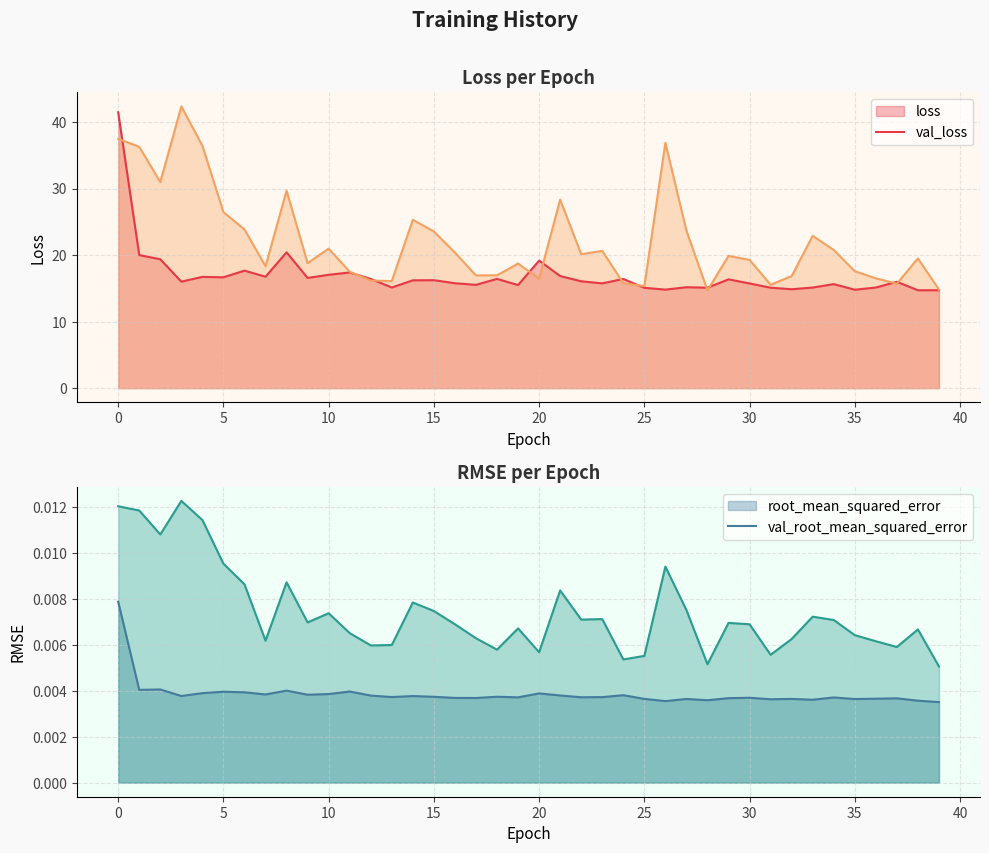

What is the total value across all series at 26?

51.7